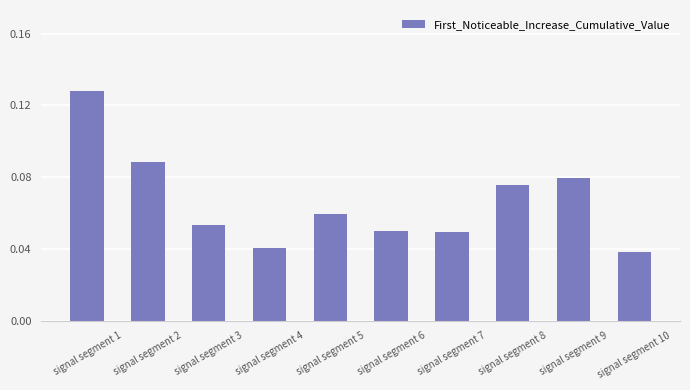

Which has a higher value, signal segment 1 or signal segment 3?

signal segment 1